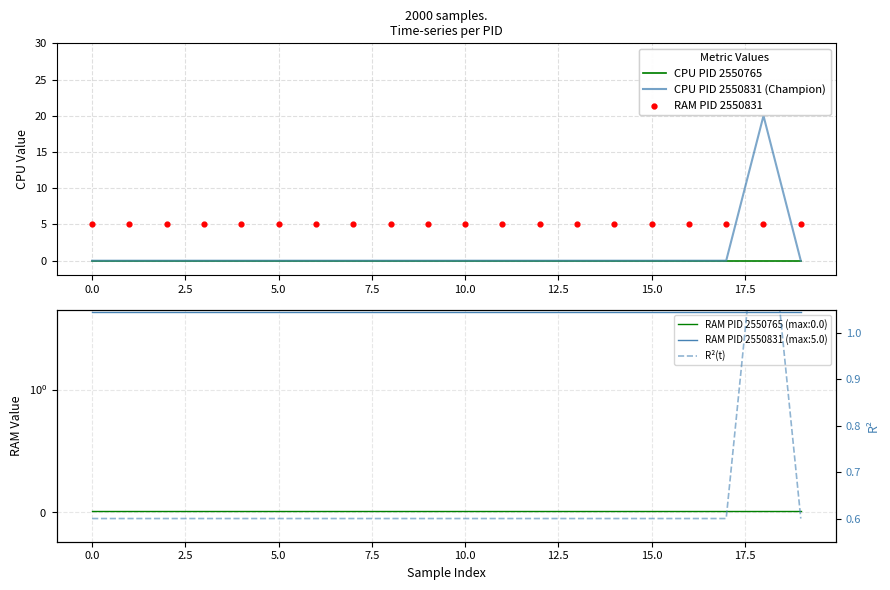

Which series has the largest total across all categories?

RAM PID 2550831